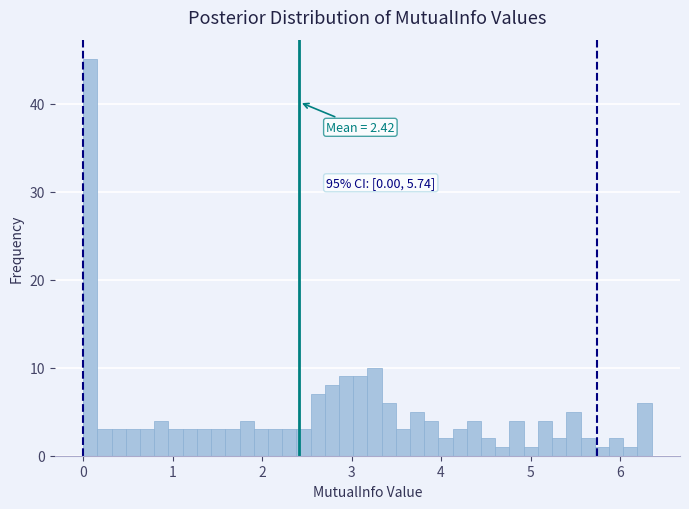

Read against the x-axis, roughly where is the centre of the tallest bar?

0.1